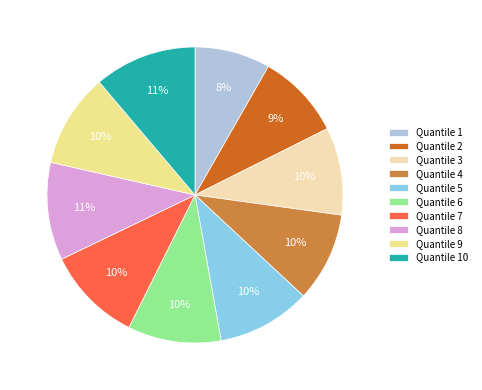

How many slices are in this pie chart?

10